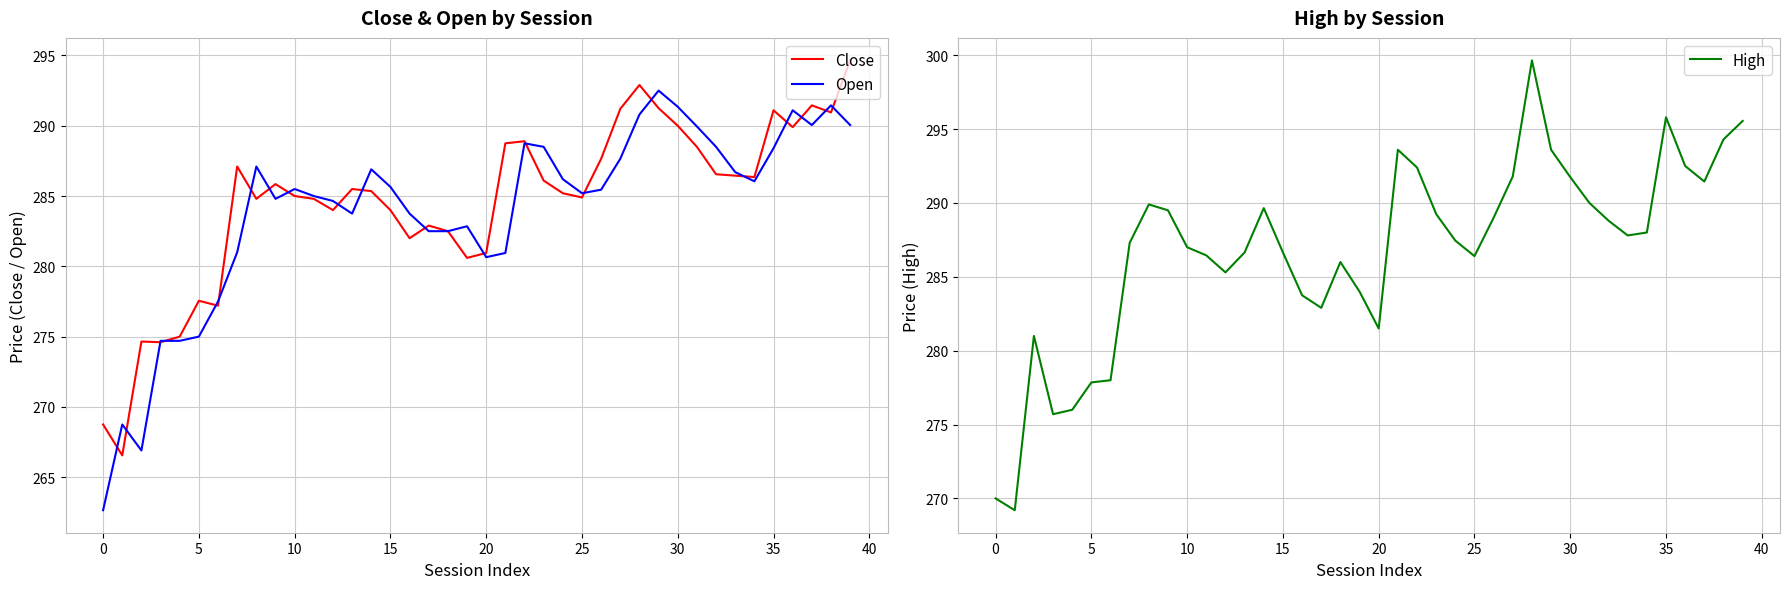

What is the greatest value displayed?

299.6